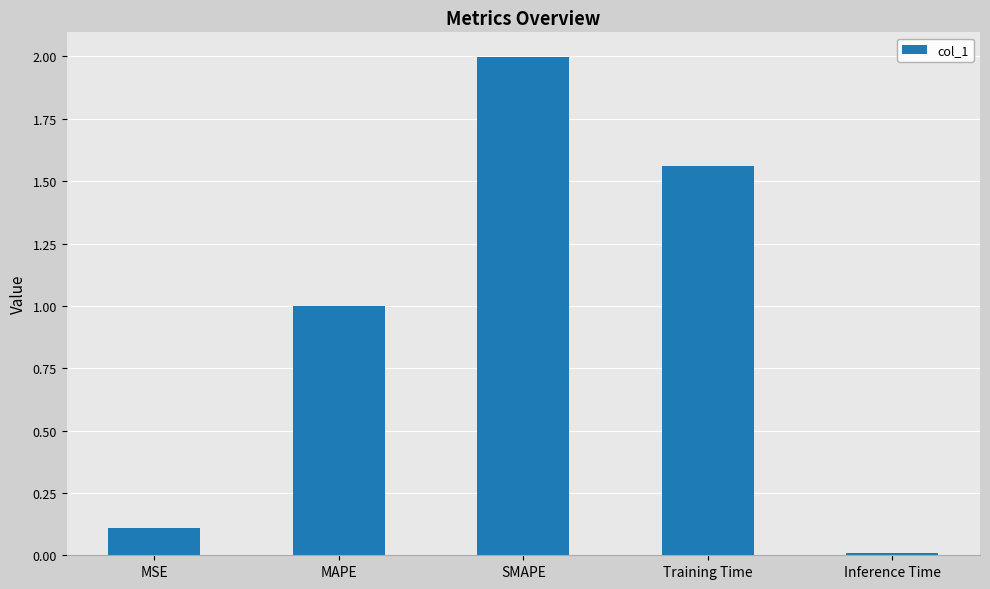

Rank the categories by value from highest to lowest.

SMAPE, Training Time, MAPE, MSE, Inference Time